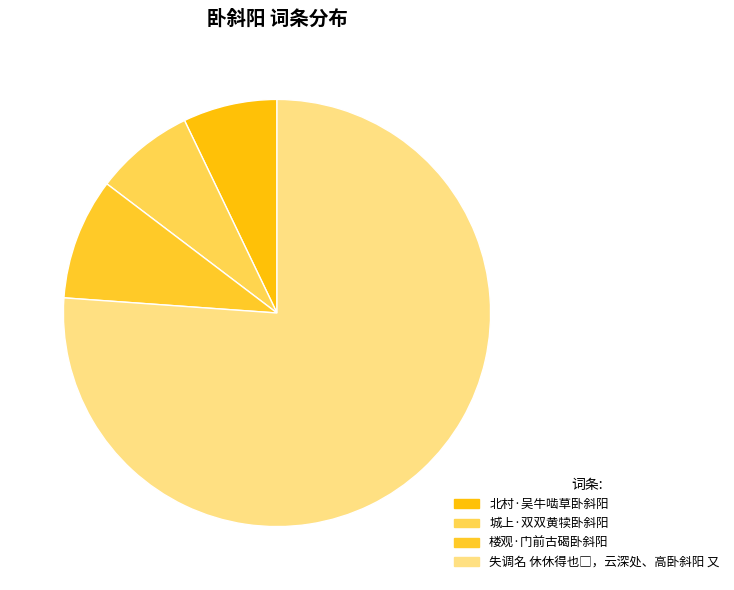

Which category has the smallest portion of the pie?

北村·吴牛啮草卧斜阳